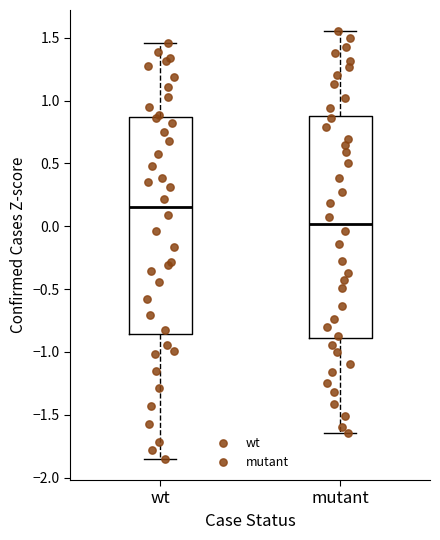

Which box's median line is the lowest?

mutant